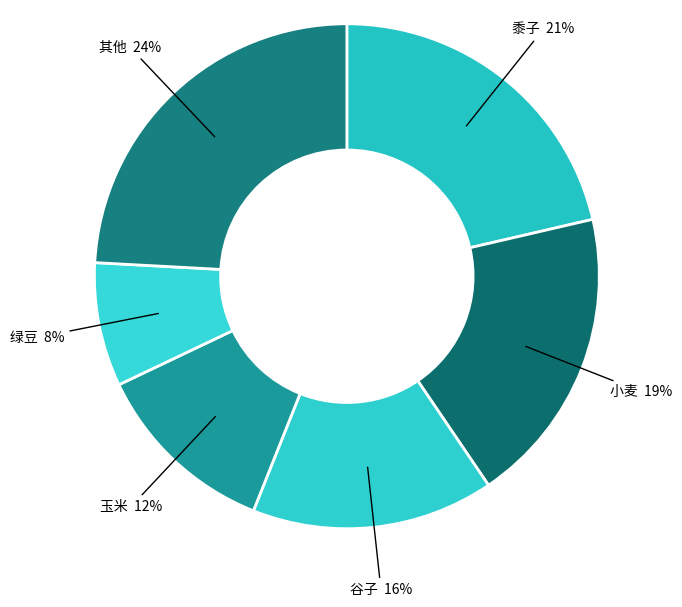

To the nearest percent, what is the combined percentage of 绿豆 and 玉米?

20%